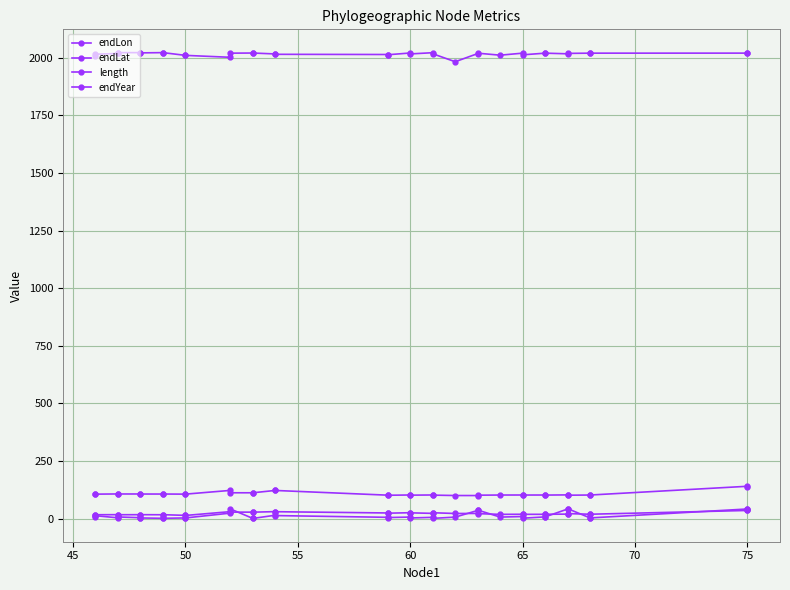

How many lines are shown in the chart?

4